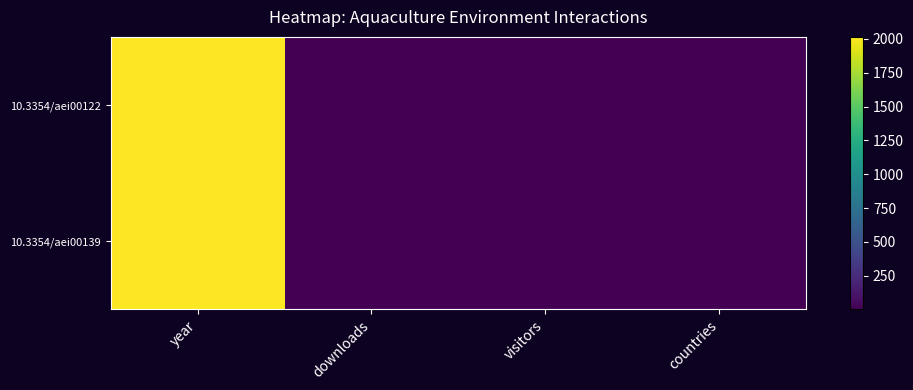

Which label corresponds to the smallest value in the chart?

downloads